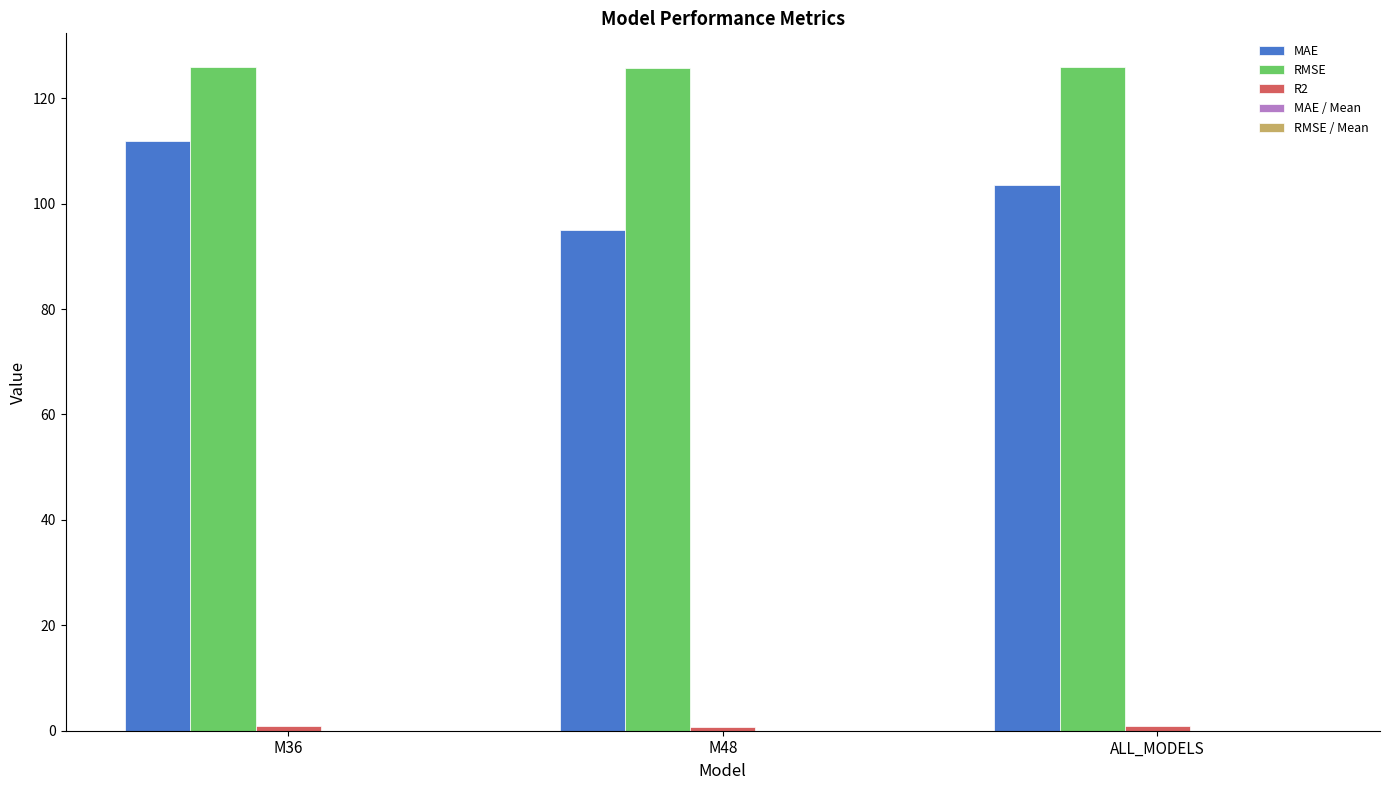

Which series has the widest spread of values?

MAE